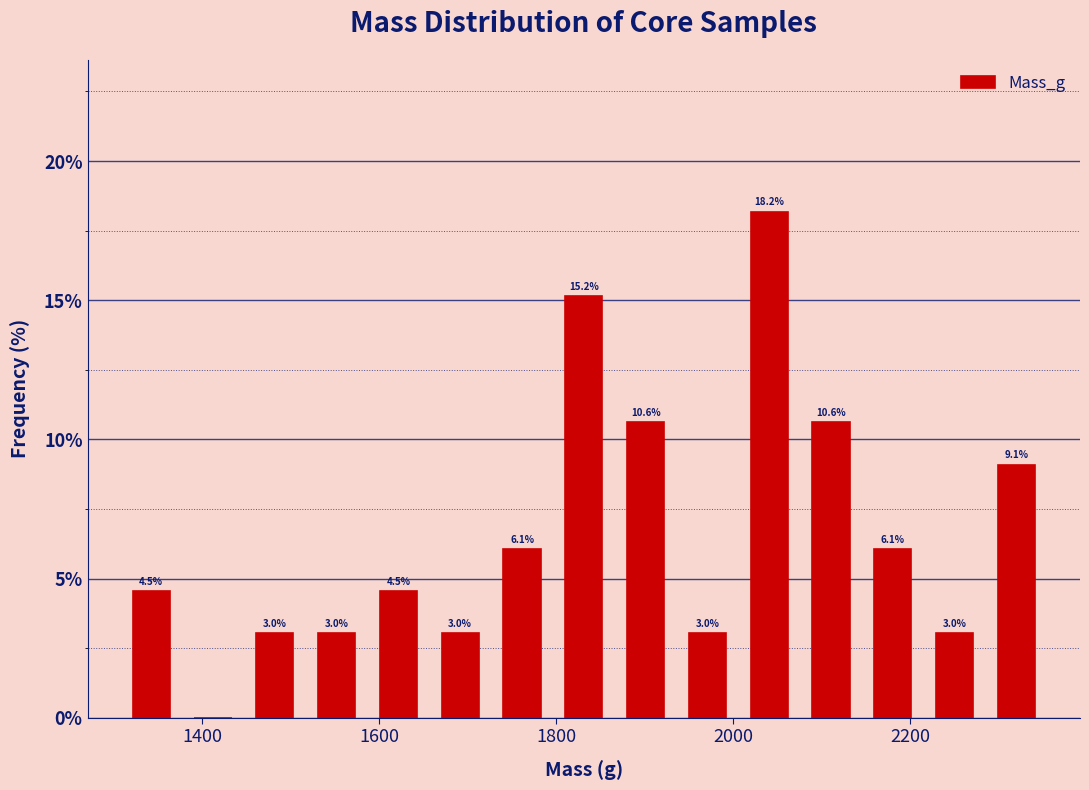

Around what value on the x-axis is the tallest bar? Give the approximate position of its centre, as read against the axis.

2040